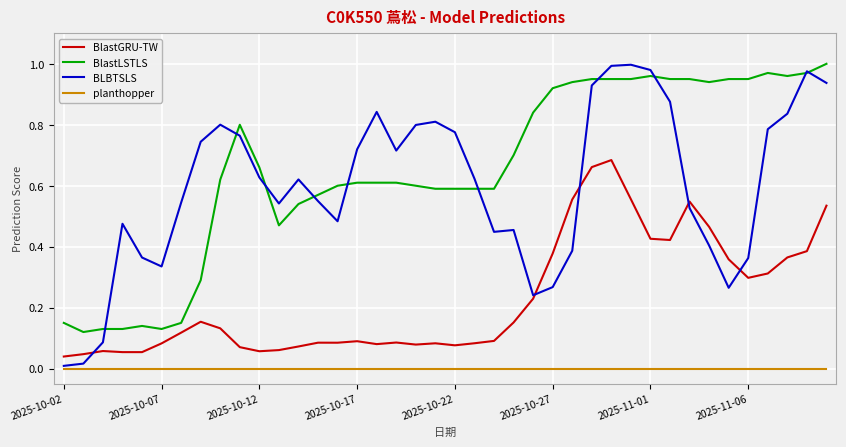

Which series has the largest total across all categories?

BlastLSTLS